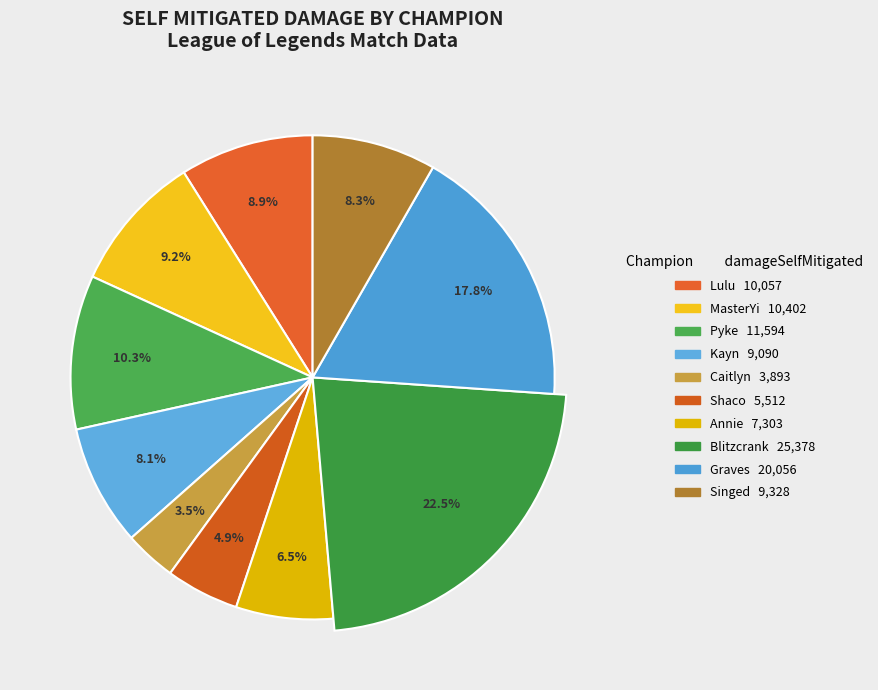

To the nearest percent, what is the difference between the MasterYi and Shaco slice percentages?

4%